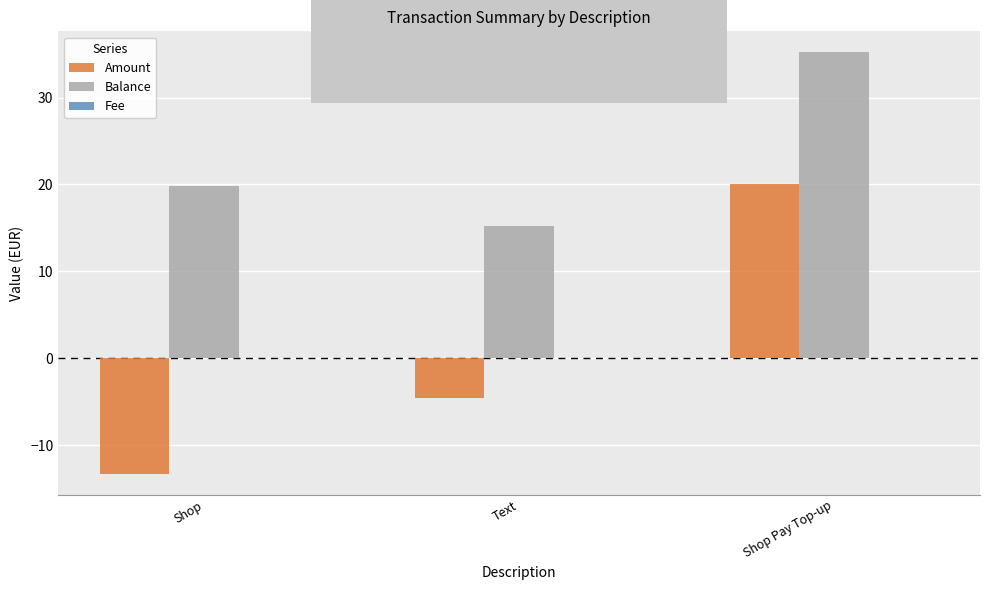

What is the sum of all Balance values?

70.2